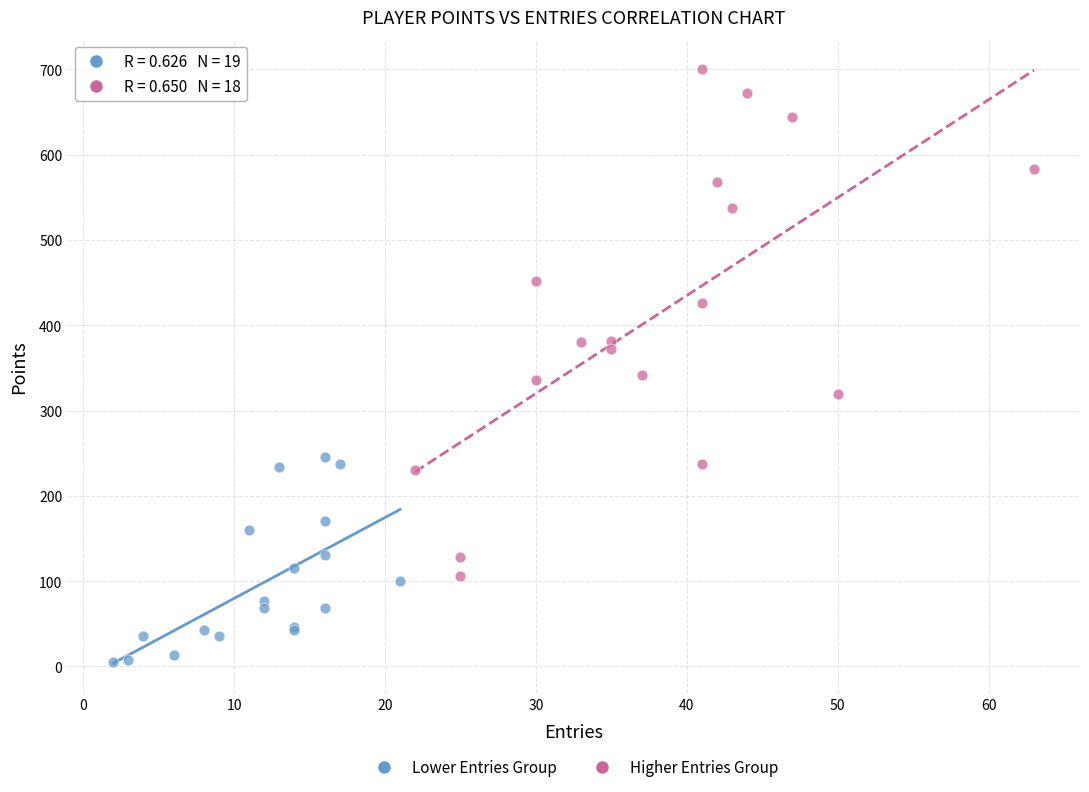

Which series reaches the minimum Y coordinate?

Lower Entries Group